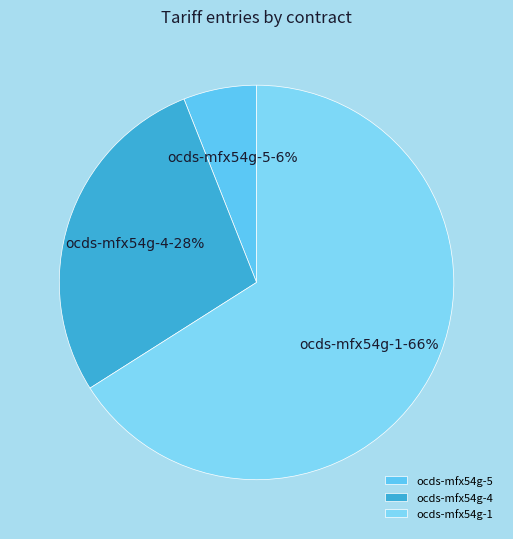

Which slice is the largest?

ocds-mfx54g-1